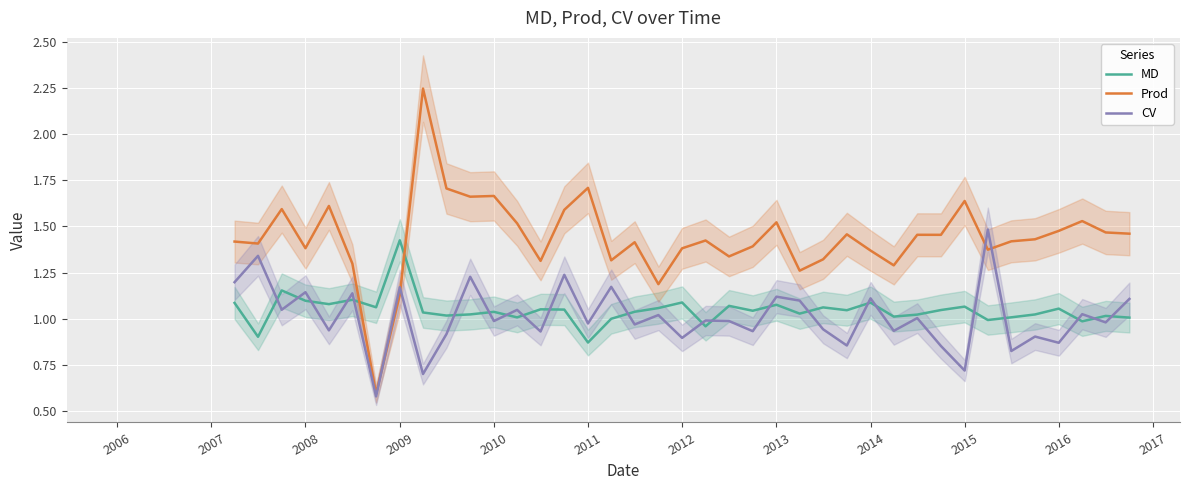

What is the value of the MD point at the 15th from the left?

1.1